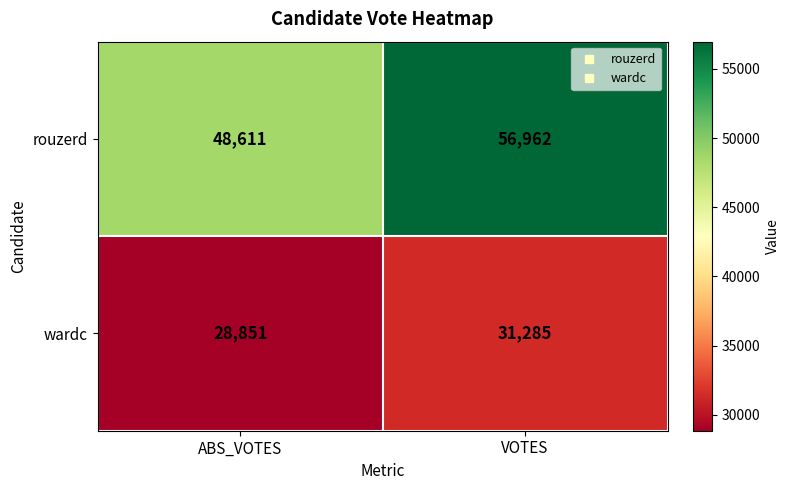

Is the value of wardc at ABS_VOTES greater than the value of rouzerd at ABS_VOTES?

No